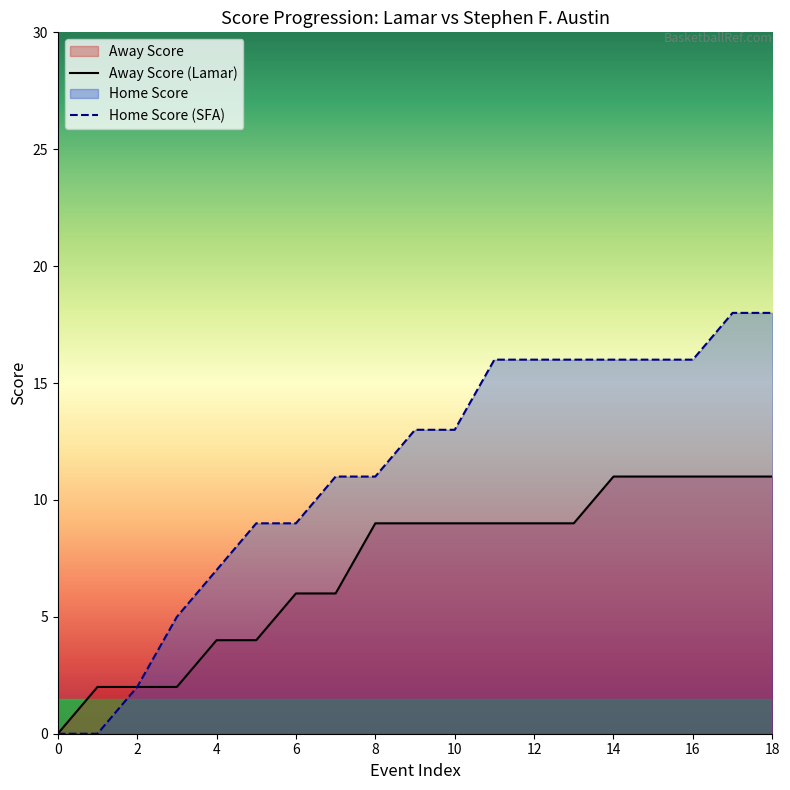

Reading left to right, list all the values displayed in this chart.

Away Score: 0=0	1=2	2=2	3=2	4=4	5=4	6=6	7=6	8=9	9=9	10=9	11=9	12=9	13=9	14=11	15=11	16=11	17=11	18=11
Home Score: 0=0	1=0	2=2	3=5	4=7	5=9	6=9	7=11	8=11	9=13	10=13	11=16	12=16	13=16	14=16	15=16	16=16	17=18	18=18